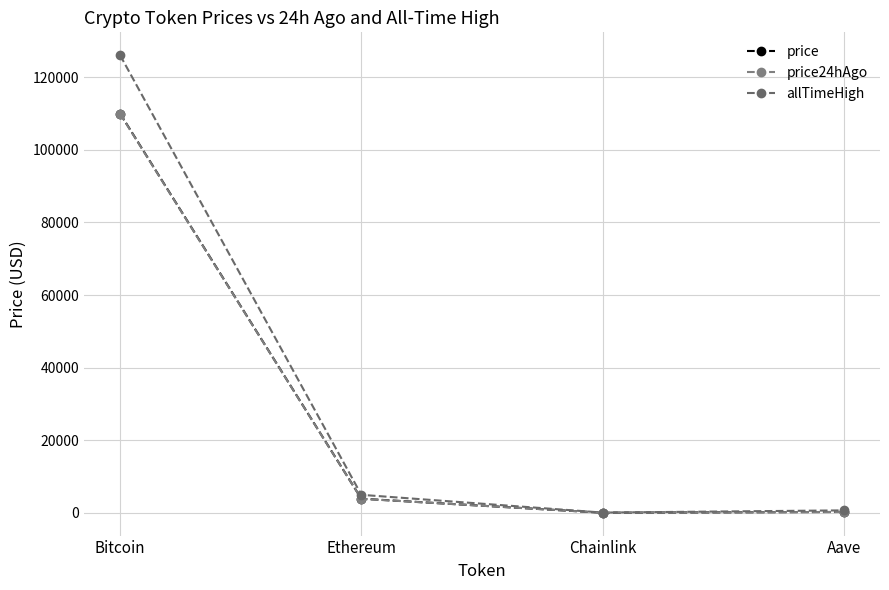

Reading right to left, extract all data points from this chart.

price: Aave=225.7	Chainlink=17.3	Ethereum=3873.5	Bitcoin=110002.0
price24hAgo: Aave=217.7	Chainlink=17.2	Ethereum=3845.8	Bitcoin=109905.0
allTimeHigh: Aave=661.7	Chainlink=52.7	Ethereum=4946.1	Bitcoin=126080.0